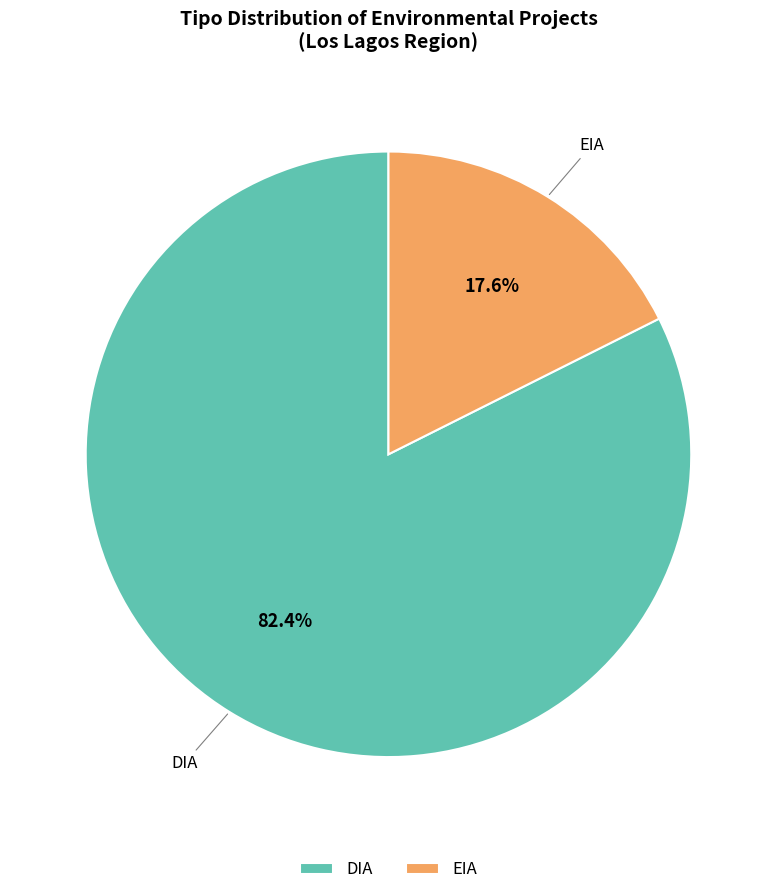

To the nearest percent, what portion does EIA represent?

18%